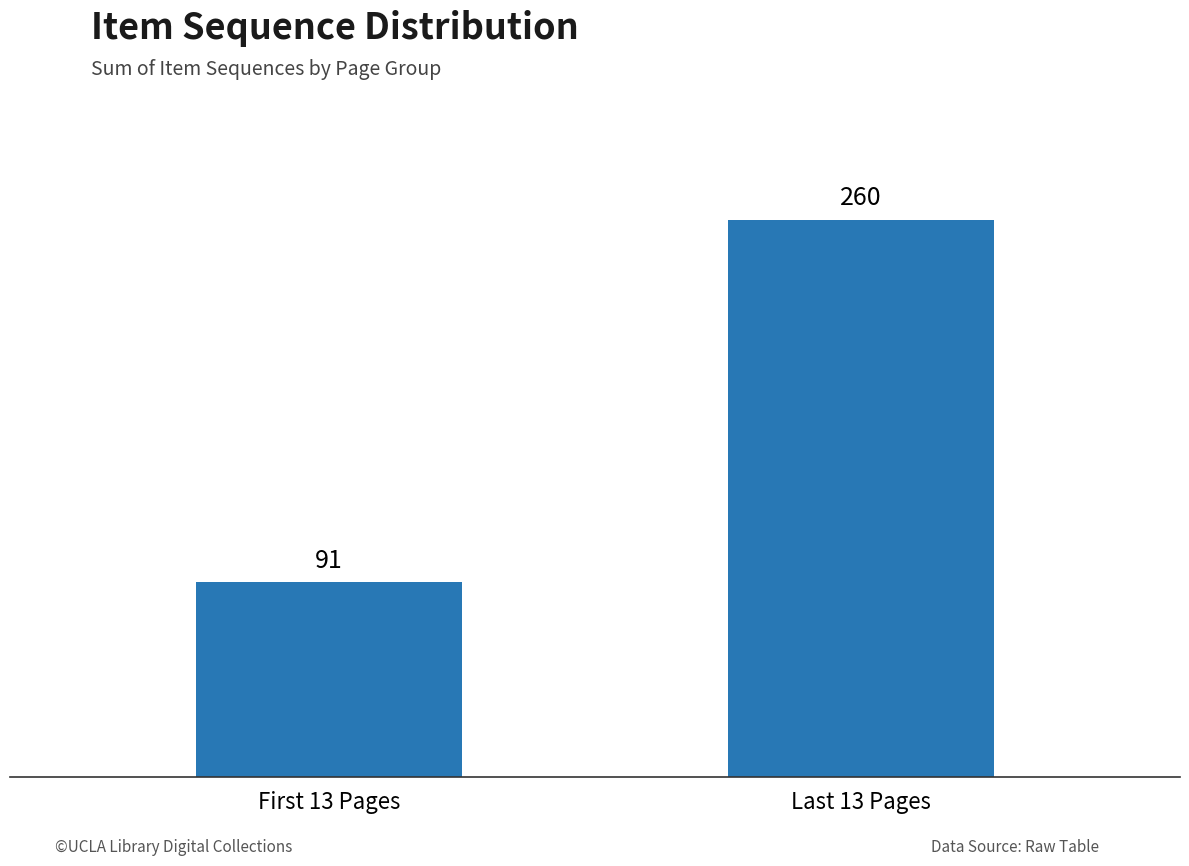

Reading left to right, what are all the values shown in this chart?

First 13 Pages=91	Last 13 Pages=260